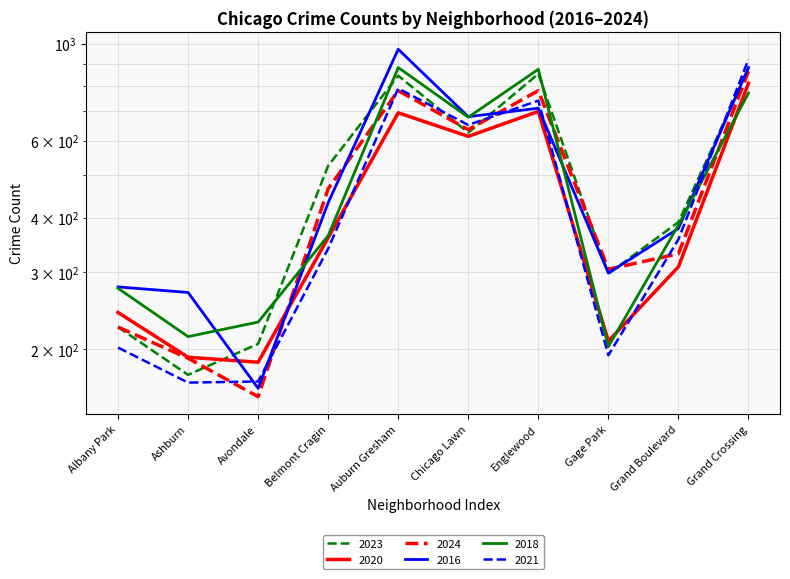

What position from the left is Grand Boulevard?

9